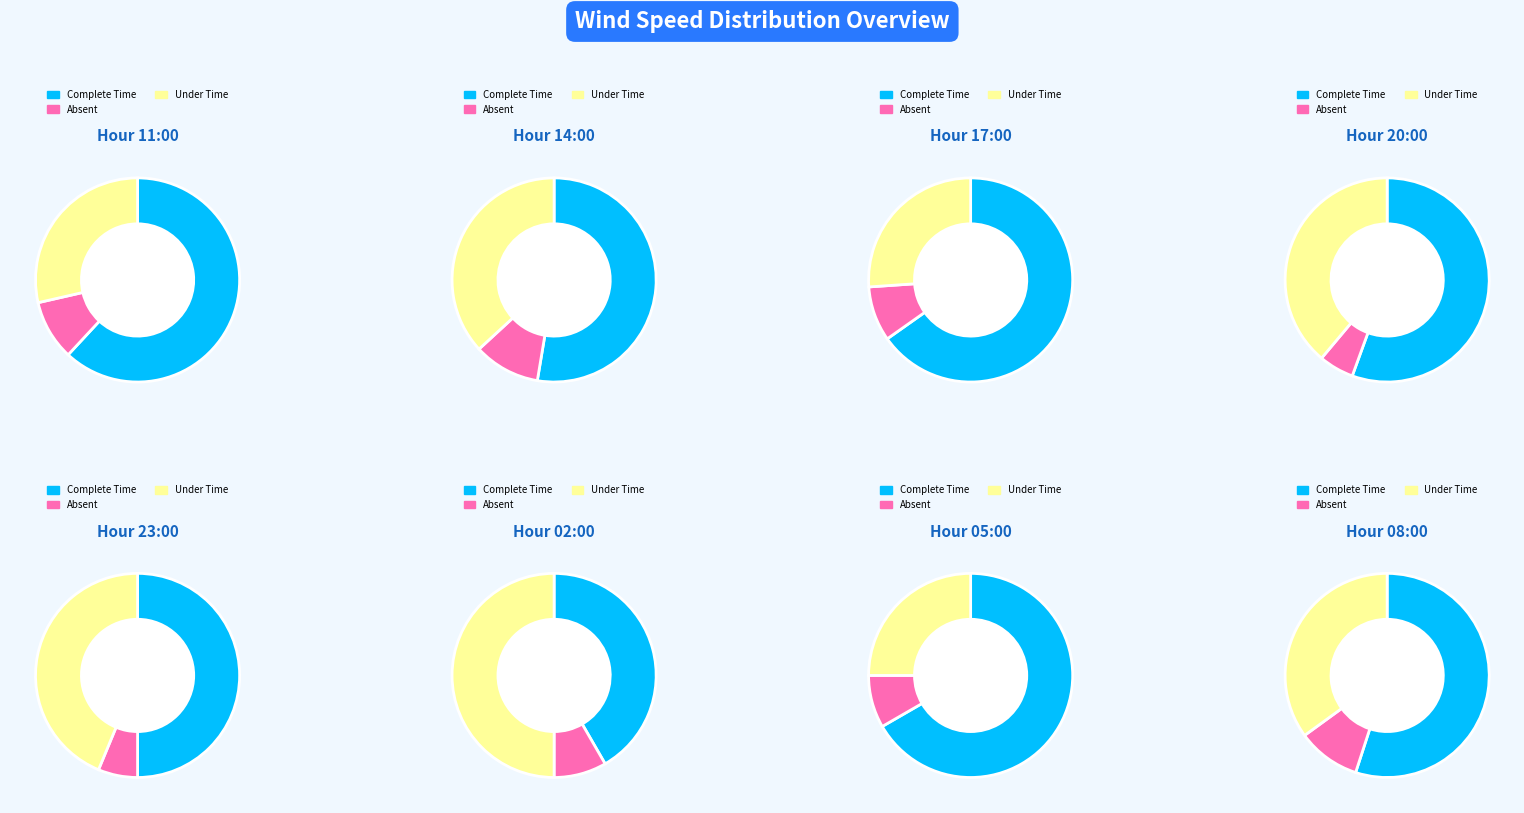

Is it true that 19 is 15% of the pie?

False